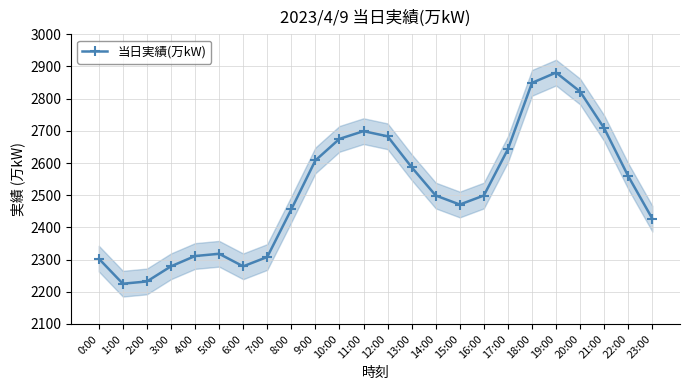

What is the sum of the values at 2:00 and 7:00?

4540